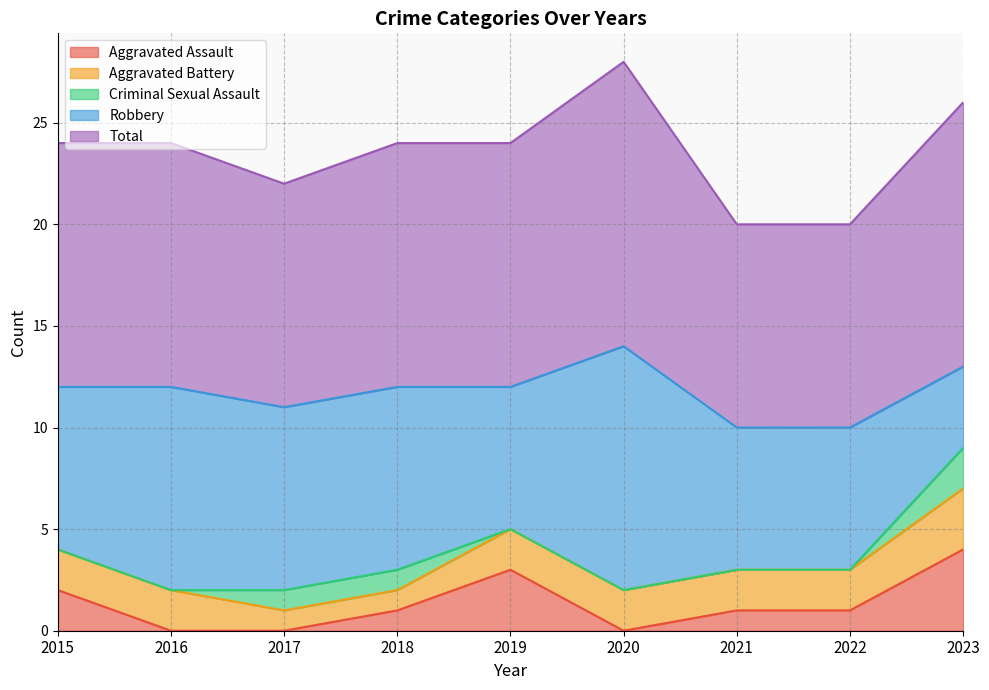

How many Aggravated Assault values are between 0 and 2?

7